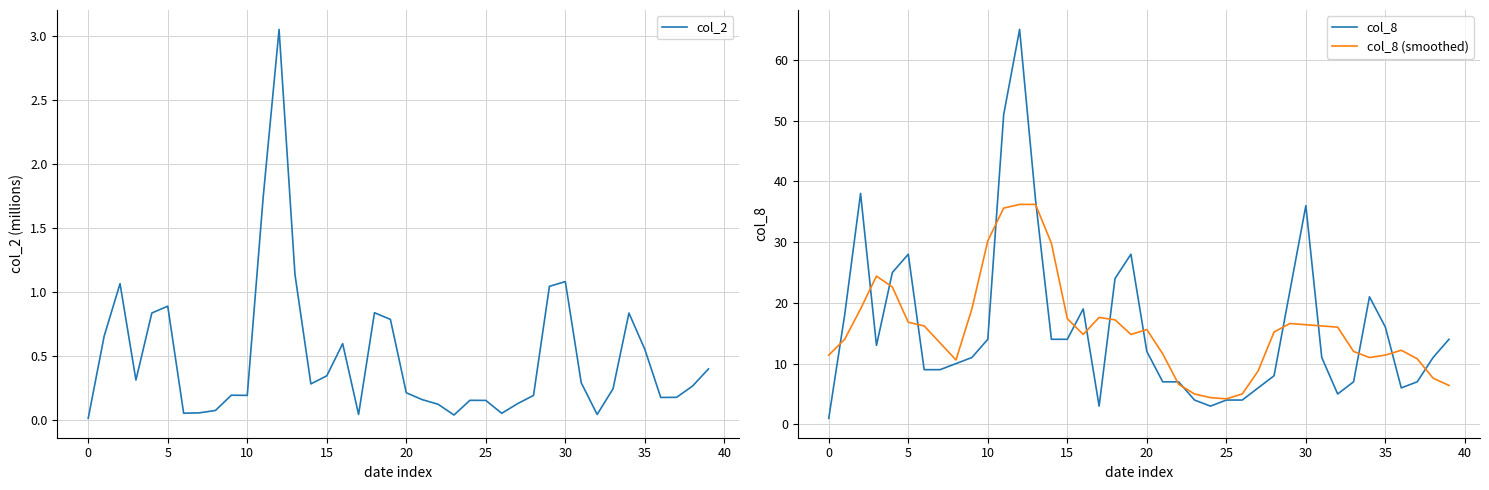

Which series has the widest spread of values?

col_8